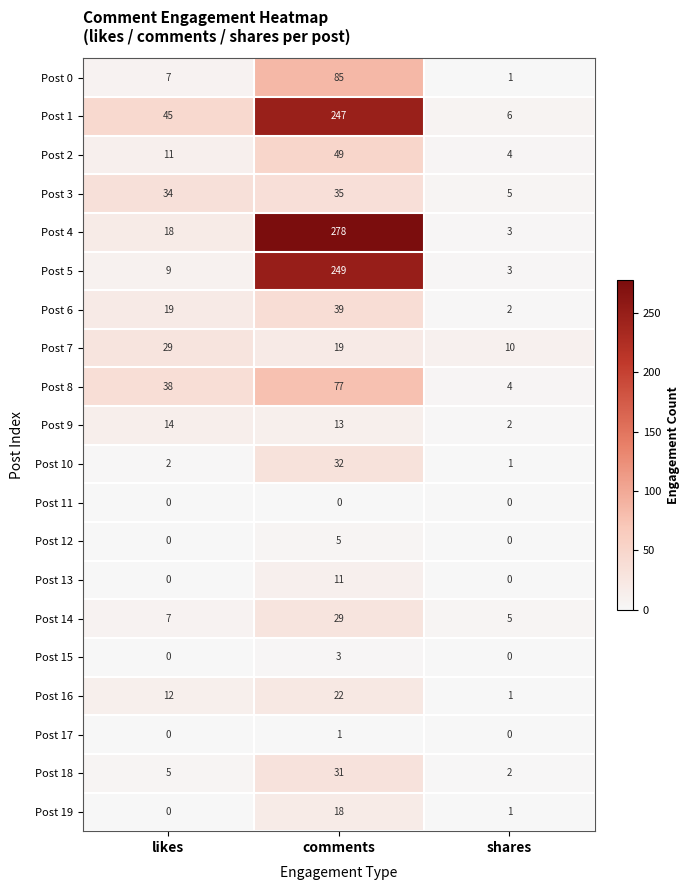

Between likes and shares, which series saw the biggest shift?

Post 1